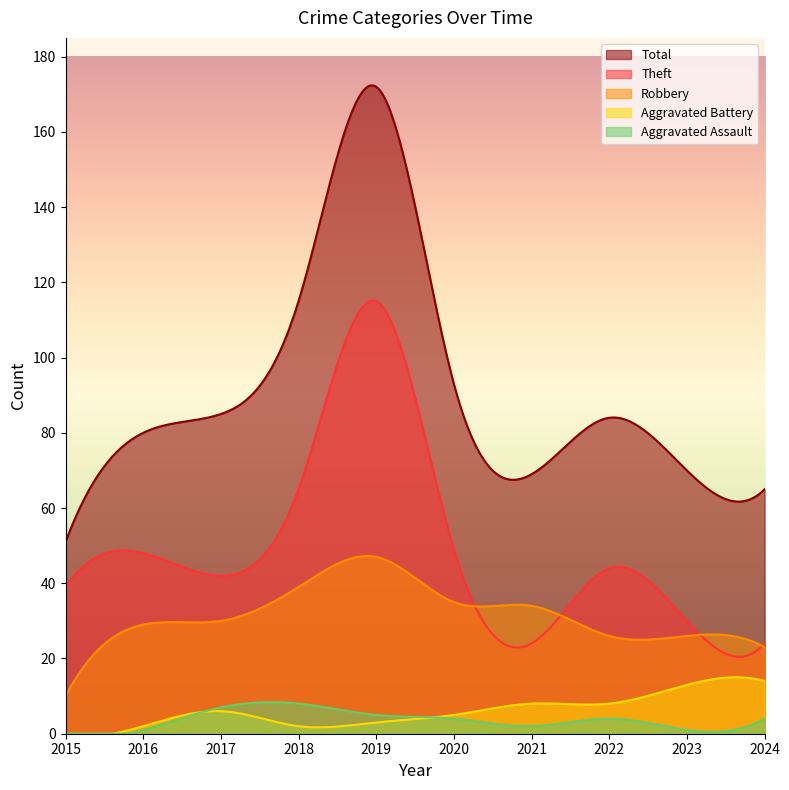

What is the value of the Theft point at the 1st from the left?

39